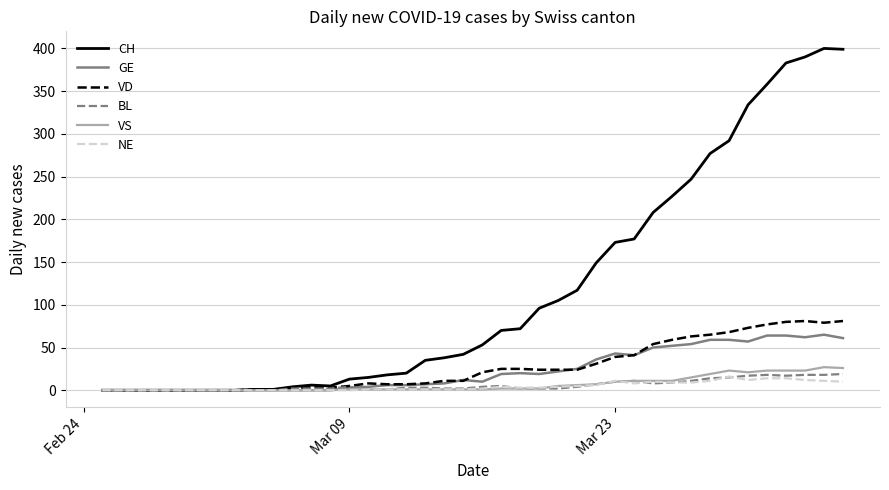

Which series has the largest range (max minus min)?

CH